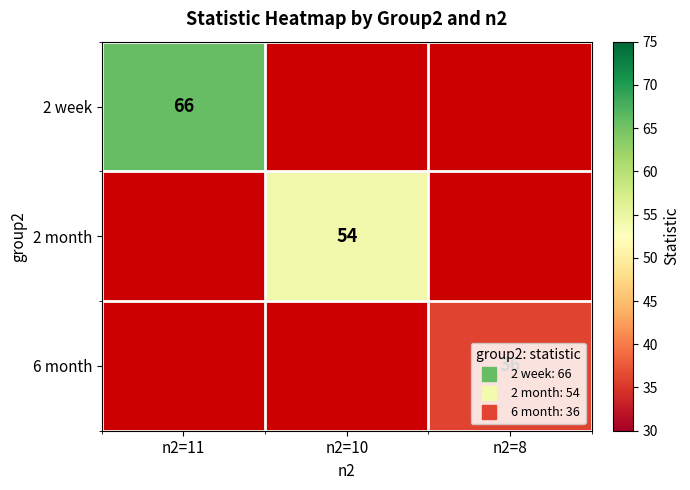

True or false: 2 week has a value of 44.8 at n2=11.

False